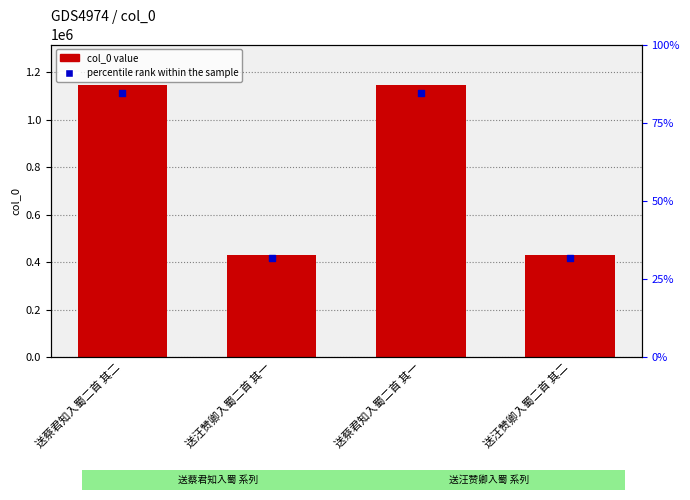

Which series contains the highest Y value?

col_0